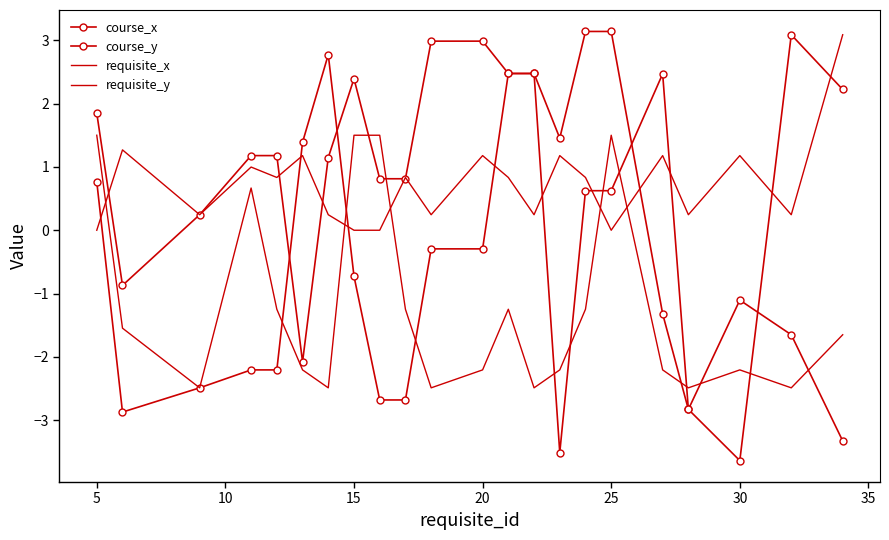

Does the chart have visible grid lines?

No